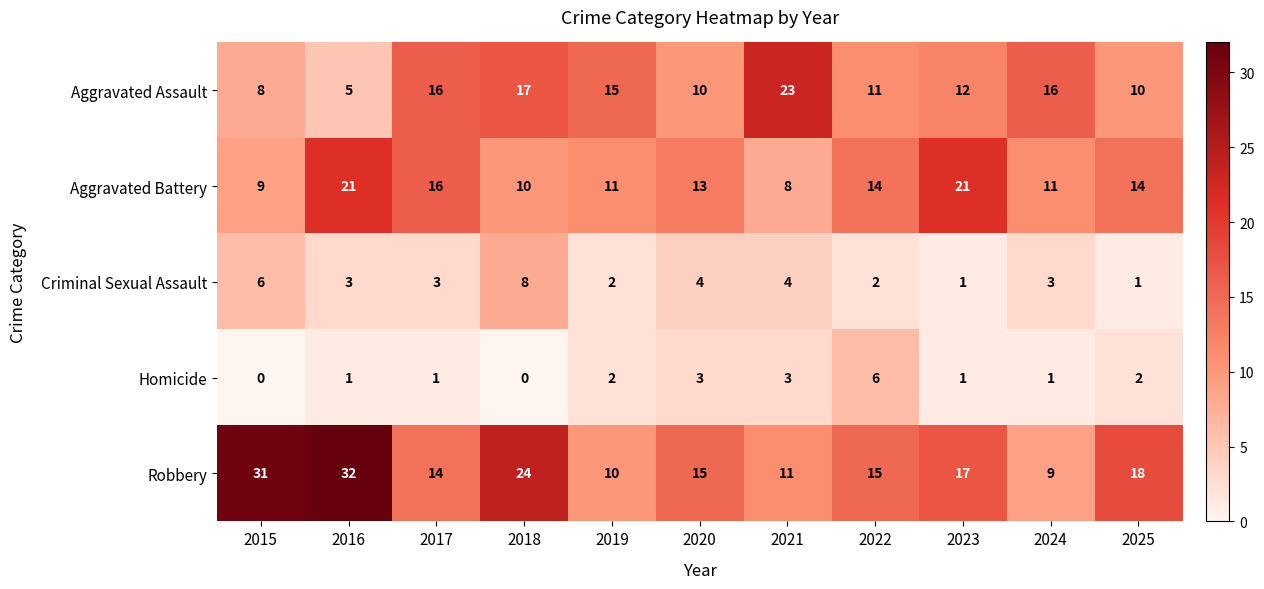

True or false: Criminal Sexual Assault has a value of 1 at 2025.

True